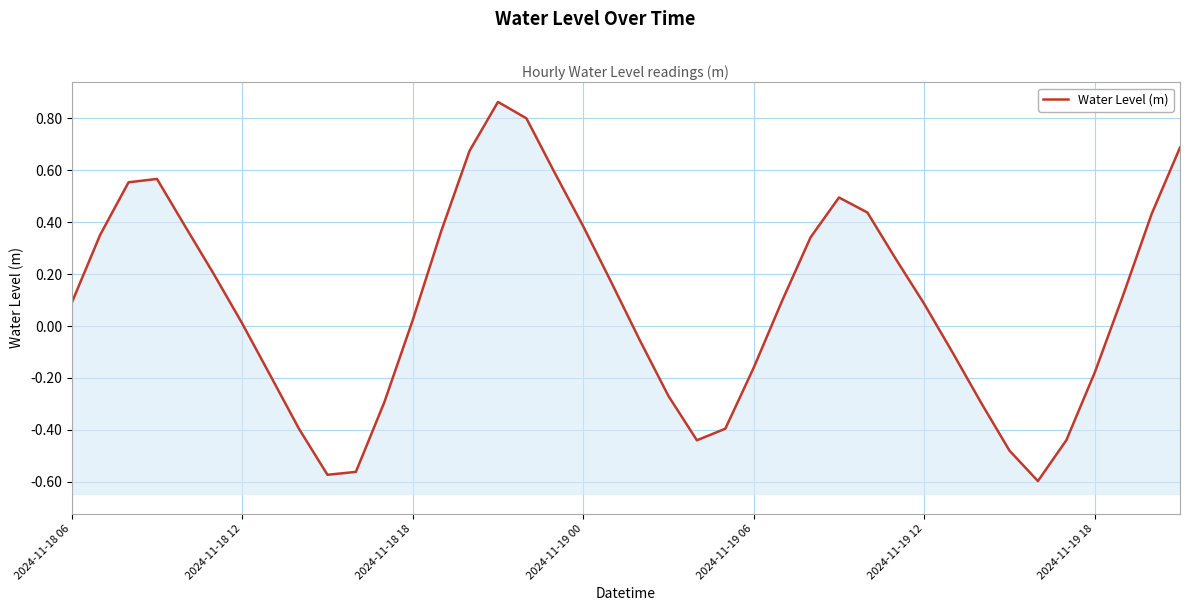

Count the number of data series in this chart.

1